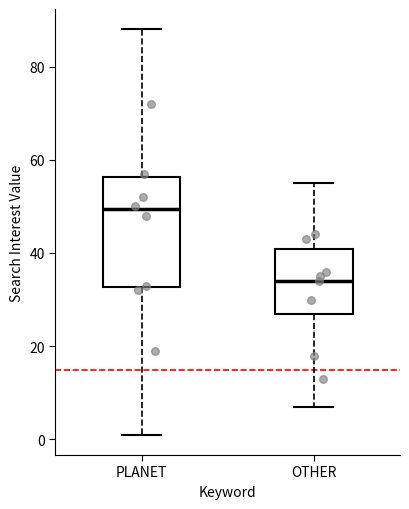

Where does the upper whisker of the box for OTHER end on the y-axis? The values are not printed on the chart, so give them approximately, as read against the axis.

56